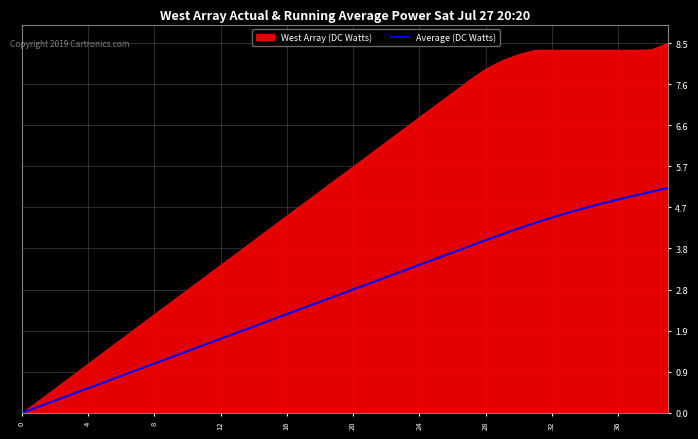

What is the maximum value for Average (DC Watts)?

5.2